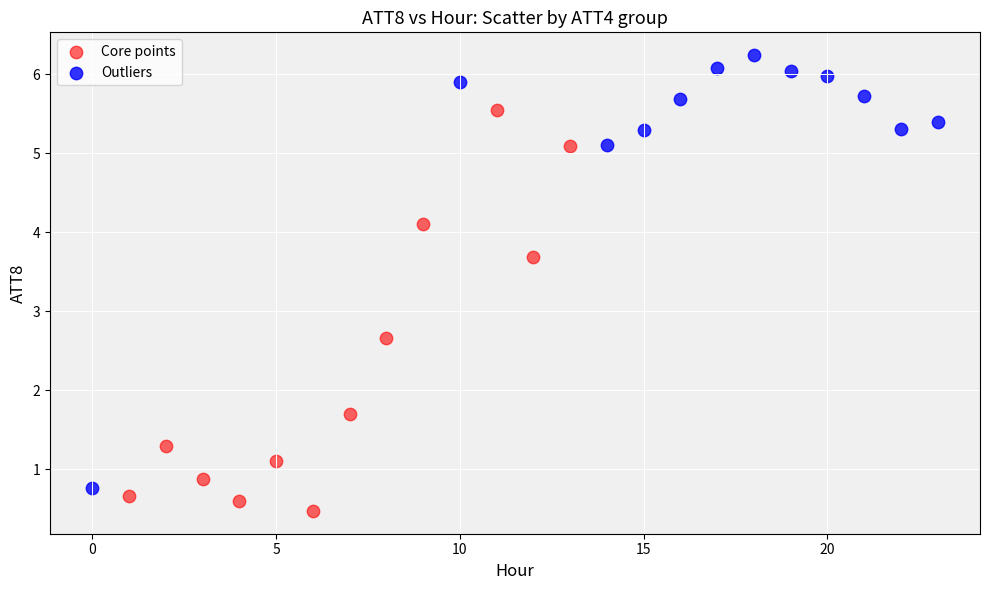

What are all the series names shown in the legend?

Core points, Outliers